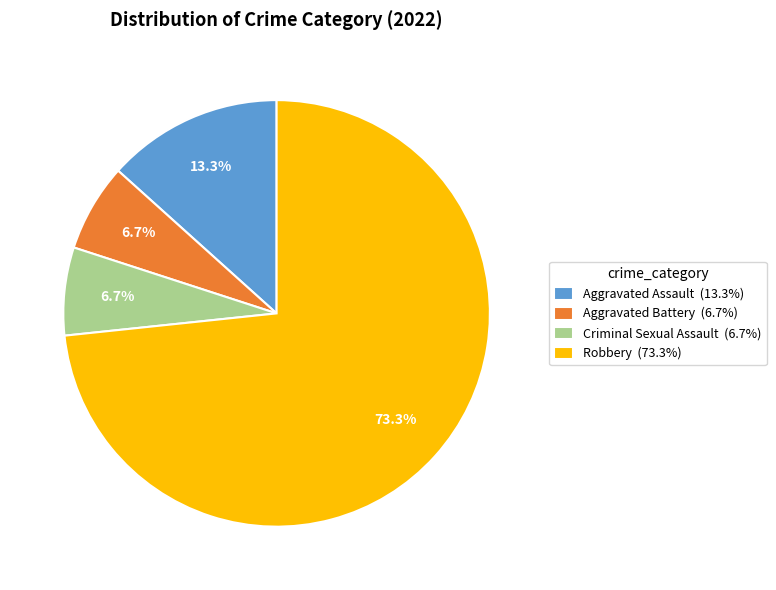

The Aggravated Battery slice represents 17% of the pie. True or false?

False